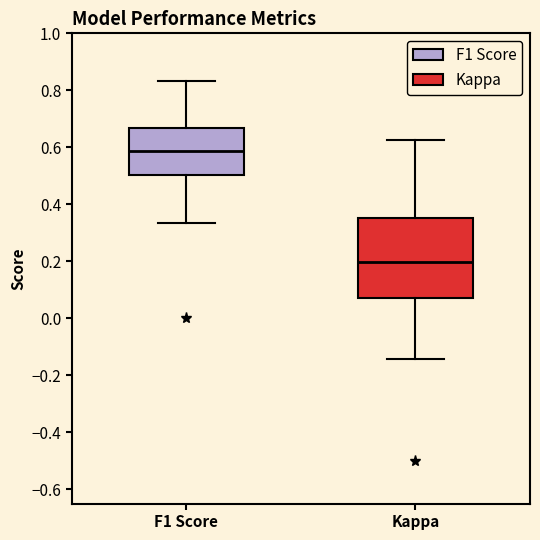

Reading left to right, read every box against the y-axis: the position of its median line, the range the box covers, and the ends of its whiskers. The values are not printed on the chart, so give them approximately, as read against the axis.

F1 Score: median 0.58, box 0.50 to 0.66, whiskers 0.34 to 0.84
Kappa: median 0.20, box 0.08 to 0.36, whiskers -0.14 to 0.62